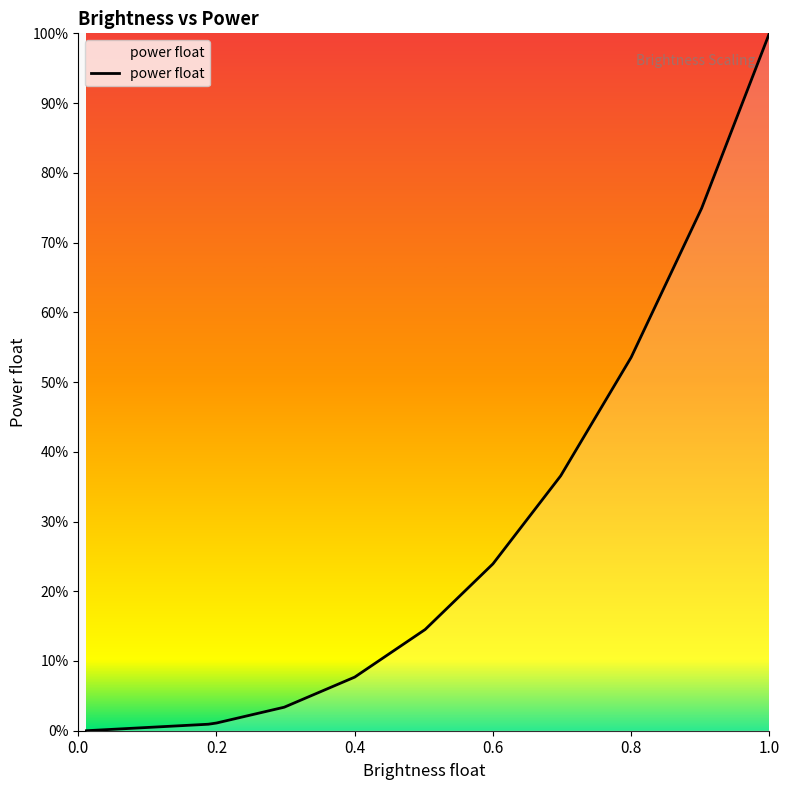

Which category has the lowest value across all series?

0.011765